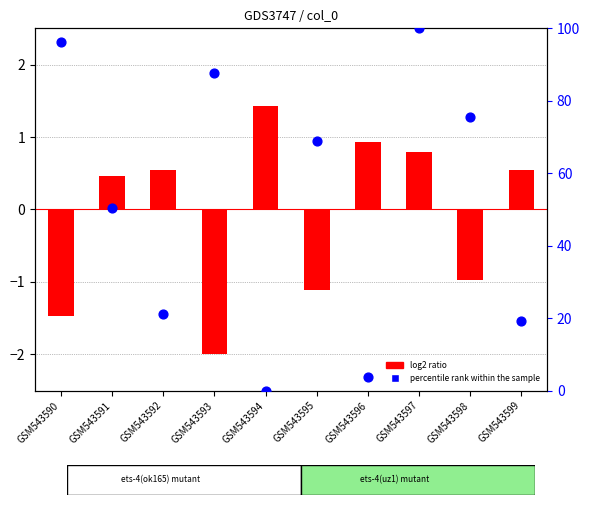

Which series contains the highest Y value?

percentile rank within the sample